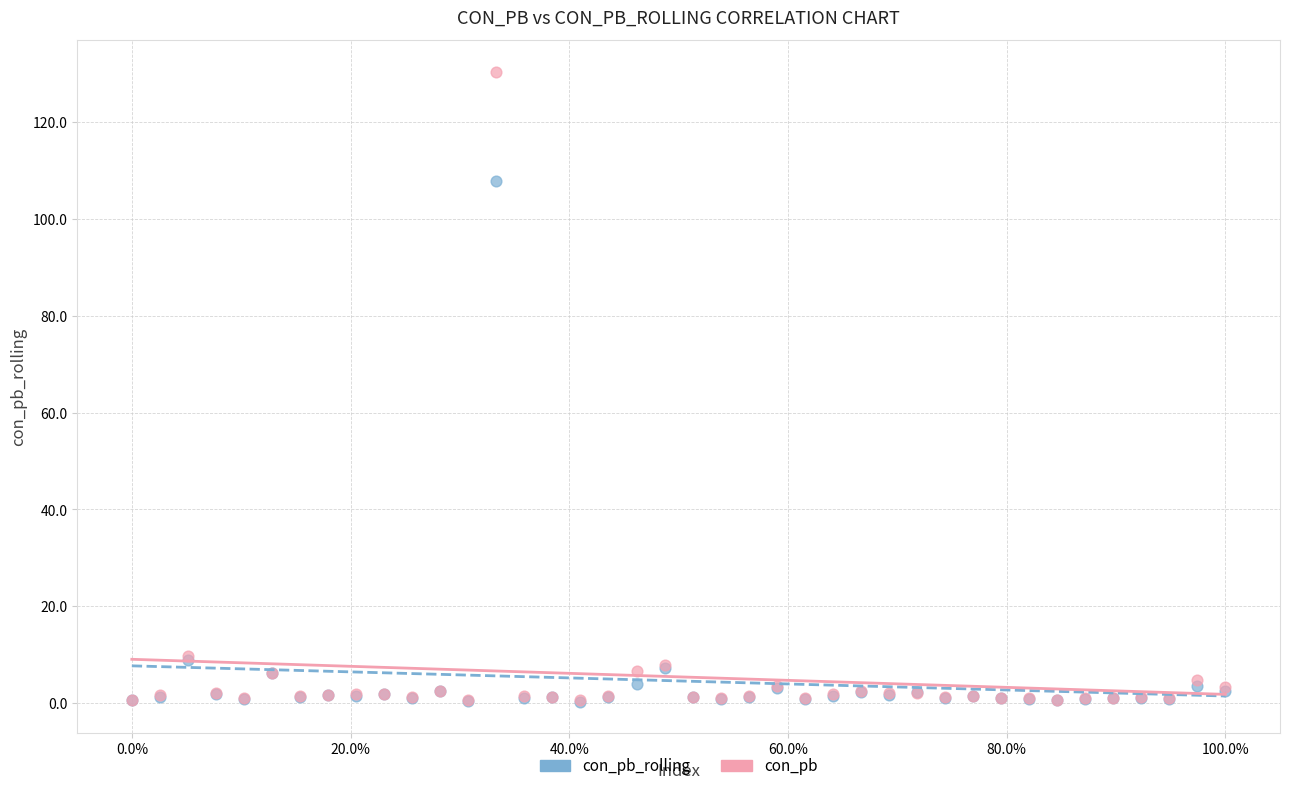

In the con_pb series, what Y value is closest to 65?

9.8